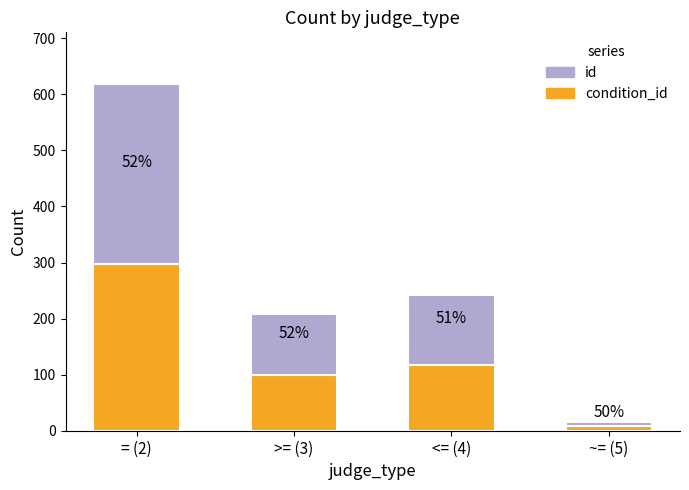

Does the chart contain any negative values?

No